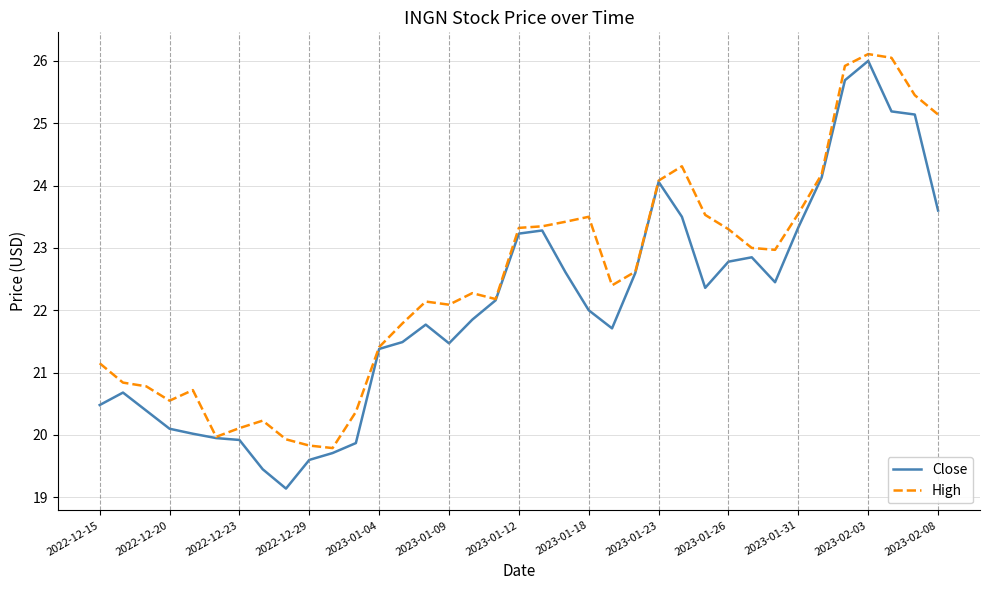

Which series has the largest total across all categories?

High